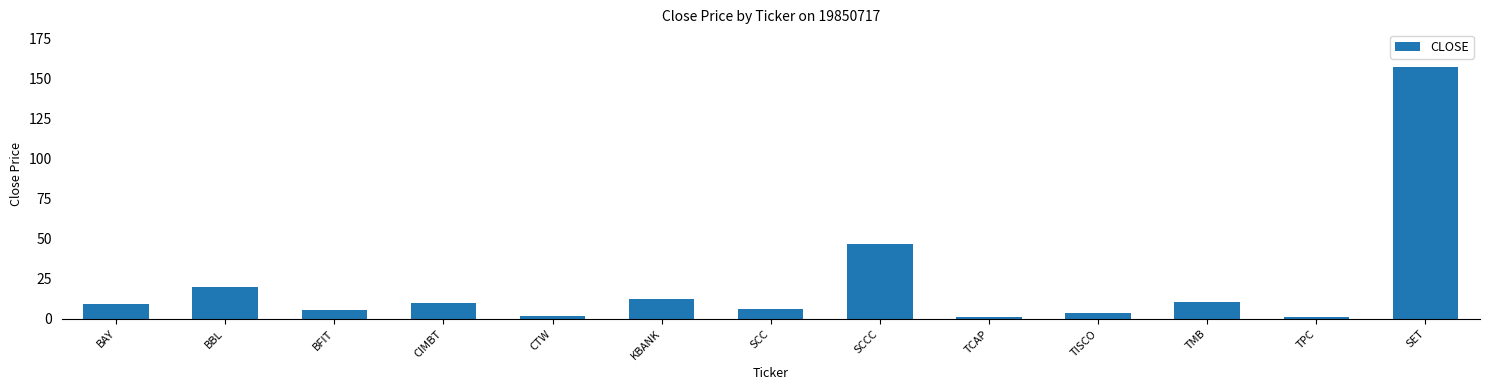

What is the difference between the values at BFIT and BBL?

14.3